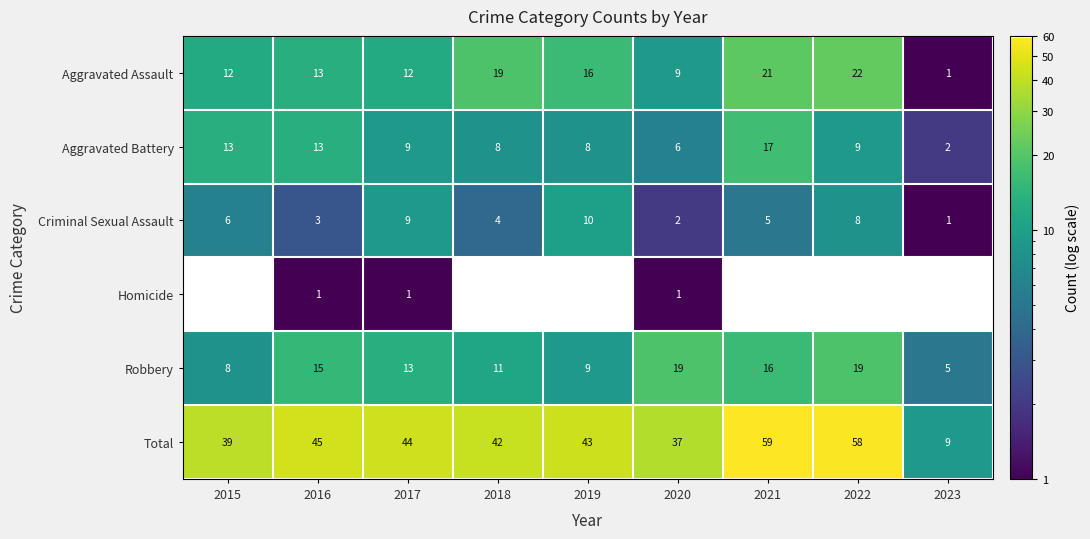

How many categories are shown in the chart?

9